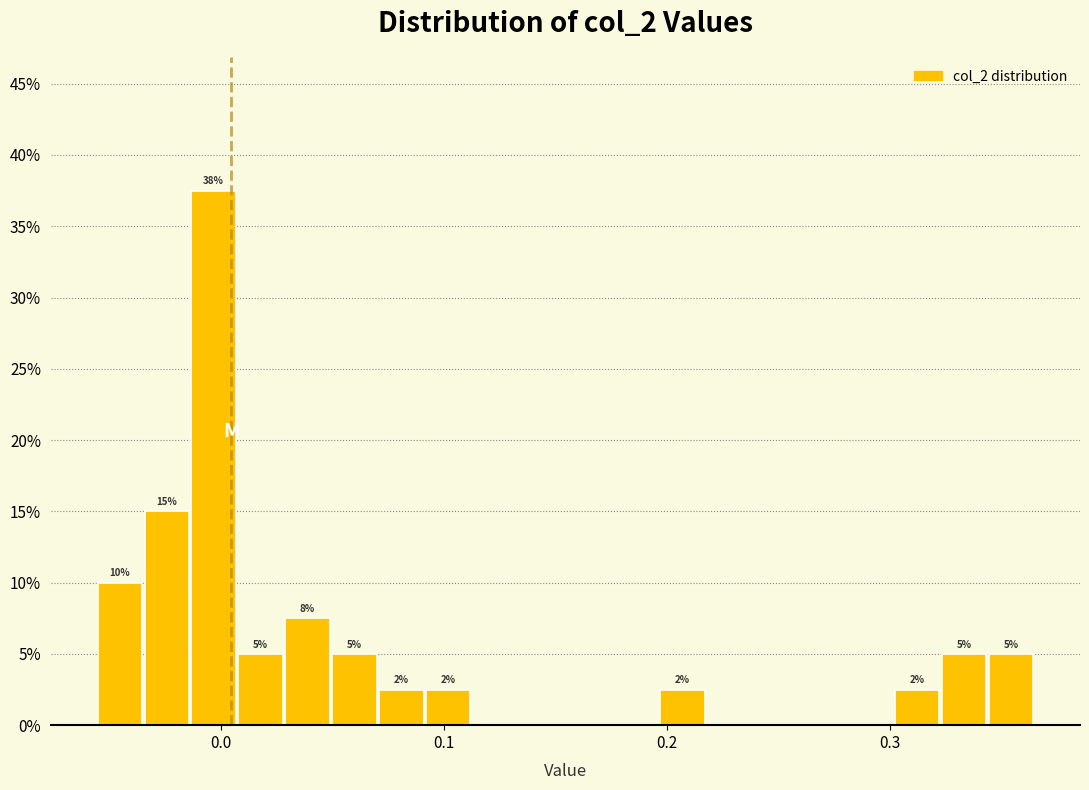

Around what value on the x-axis is the tallest bar? Give the approximate position of its centre, as read against the axis.

0.00